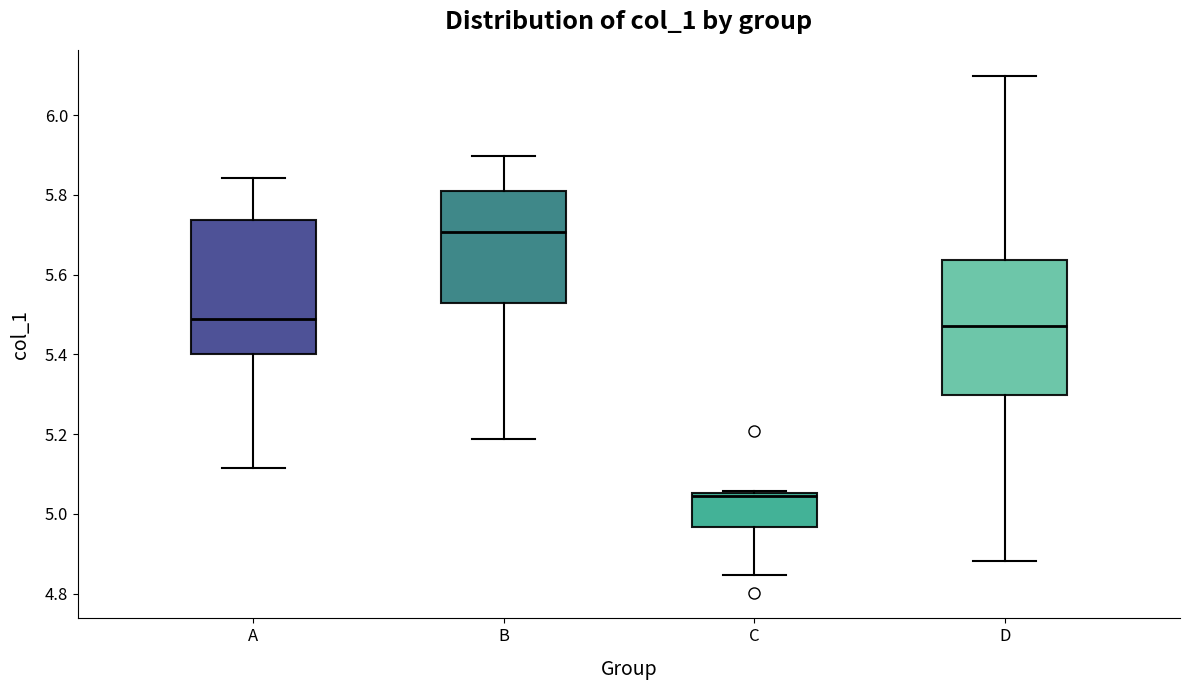

Where is the upper edge of the box for C on the y-axis? The values are not printed on the chart, so give them approximately, as read against the axis.

5.06